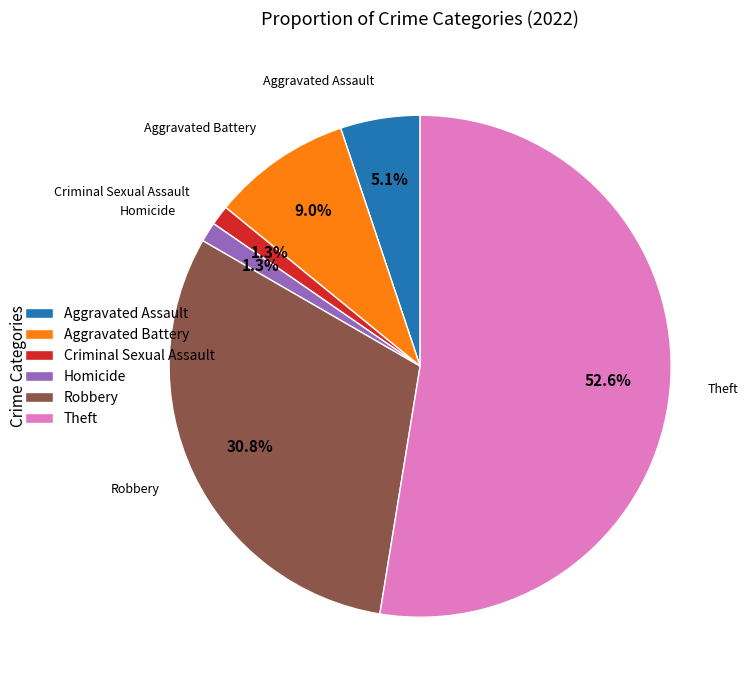

What is the ratio of the value at Criminal Sexual Assault to the value at Aggravated Assault?

0.3